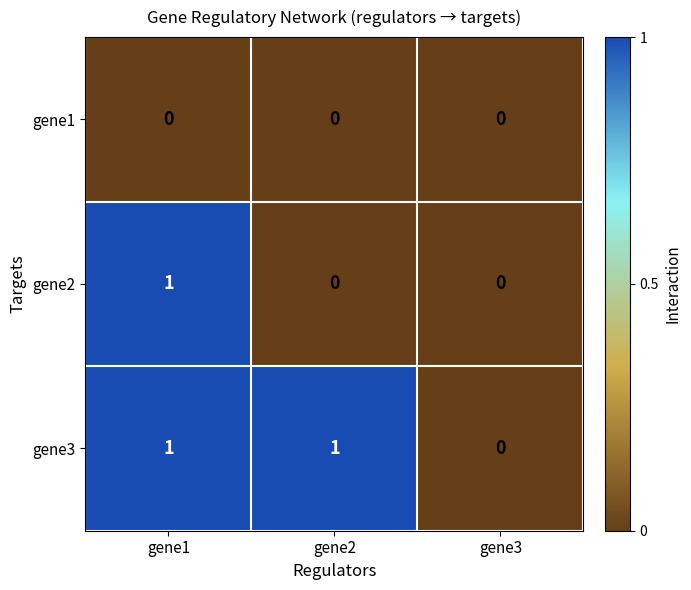

List the series in order of their overall mean, lowest first.

gene1, gene2, gene3